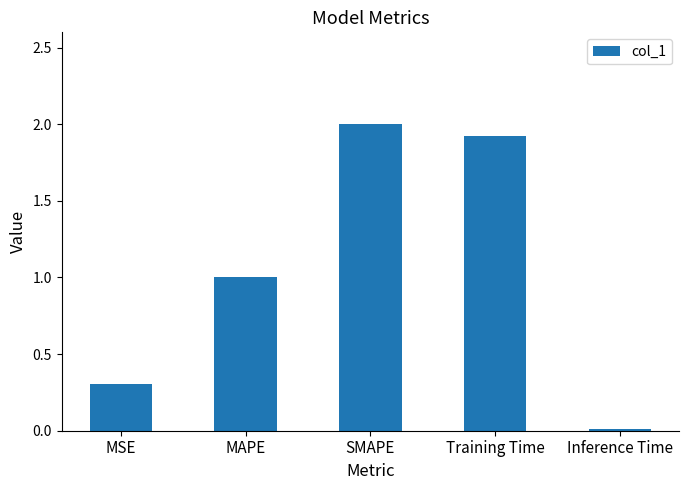

Between Inference Time and MAPE, which is larger?

MAPE